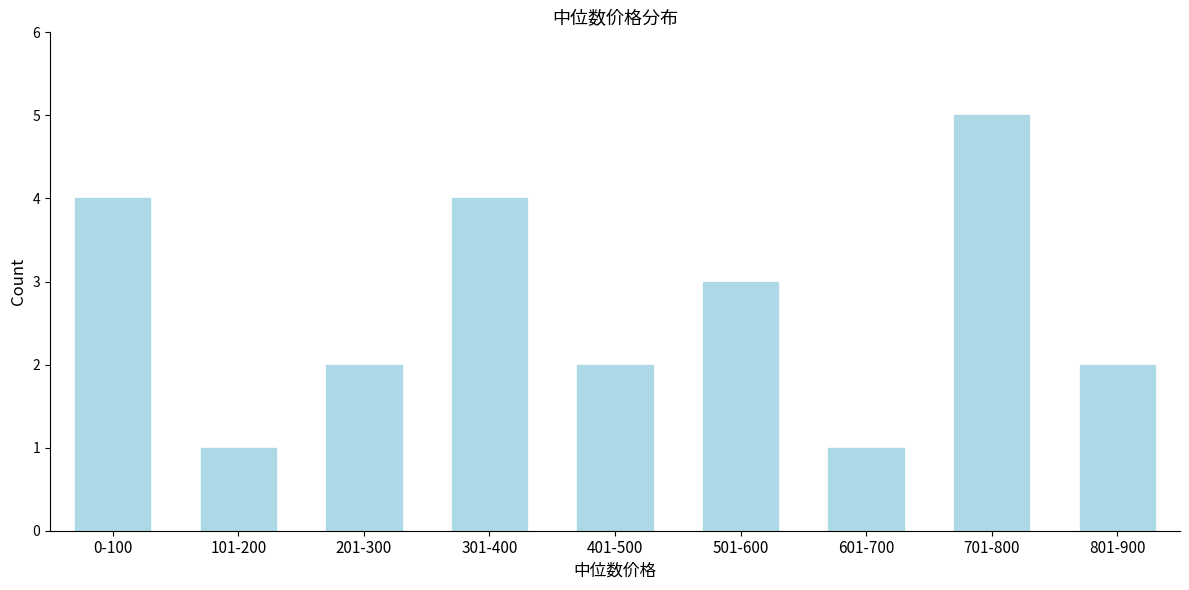

Reading right to left, extract all data points from this chart.

2	5	1	3	2	4	2	1	4